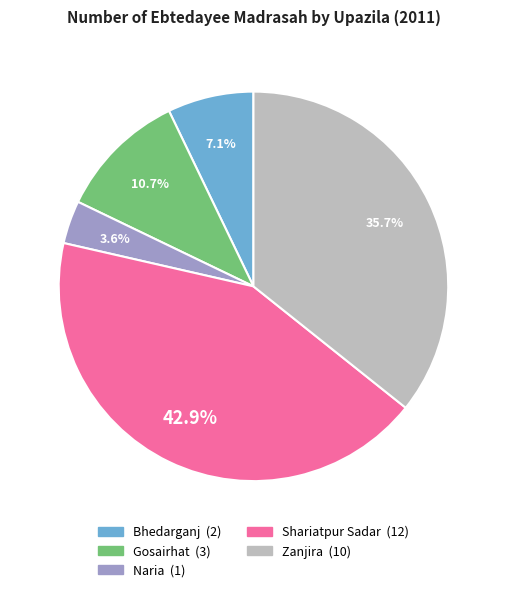

To the nearest percent, what is the difference between the largest and smallest slice percentages?

39%